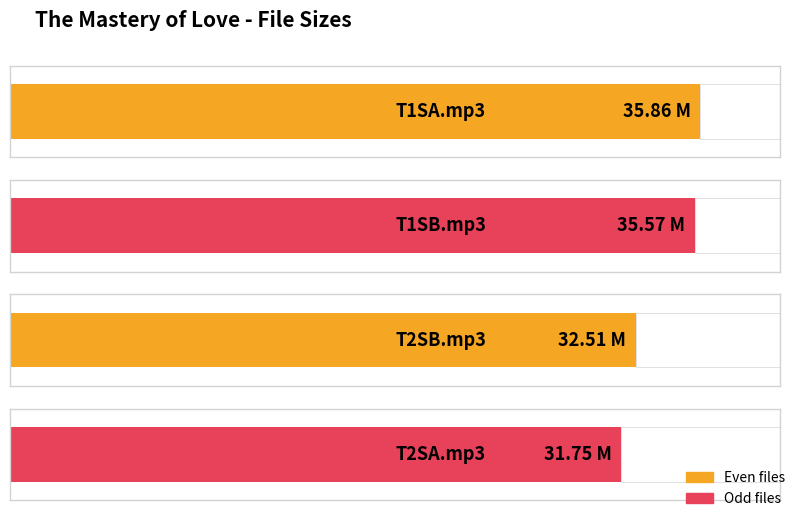

The chart shows a value of 9.0 at T2SA.mp3. True or false?

False